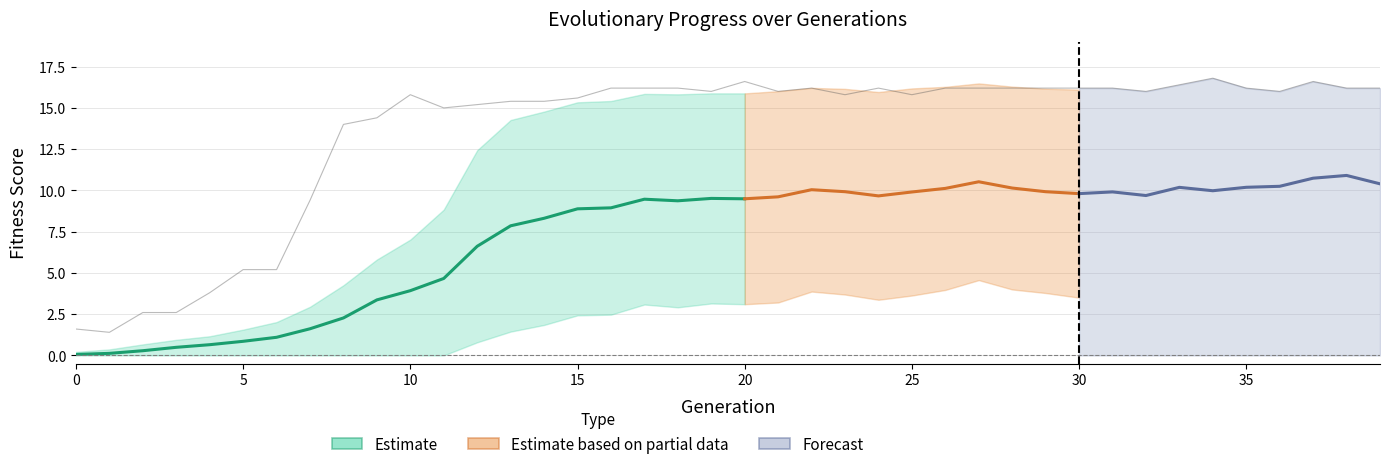

What is the highest value of the max series?

16.8